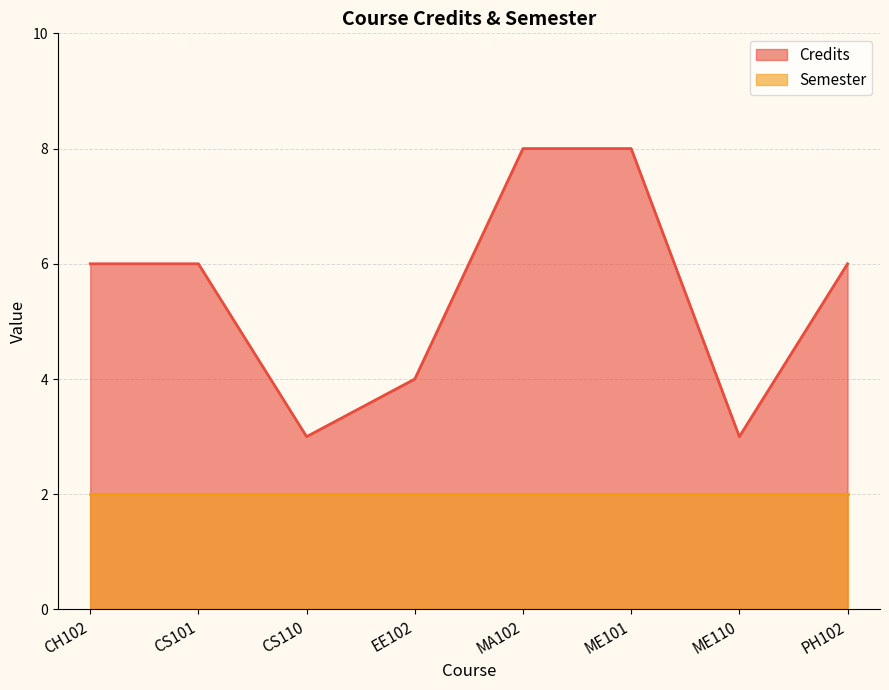

What is the value of the 7th point from the left?

3